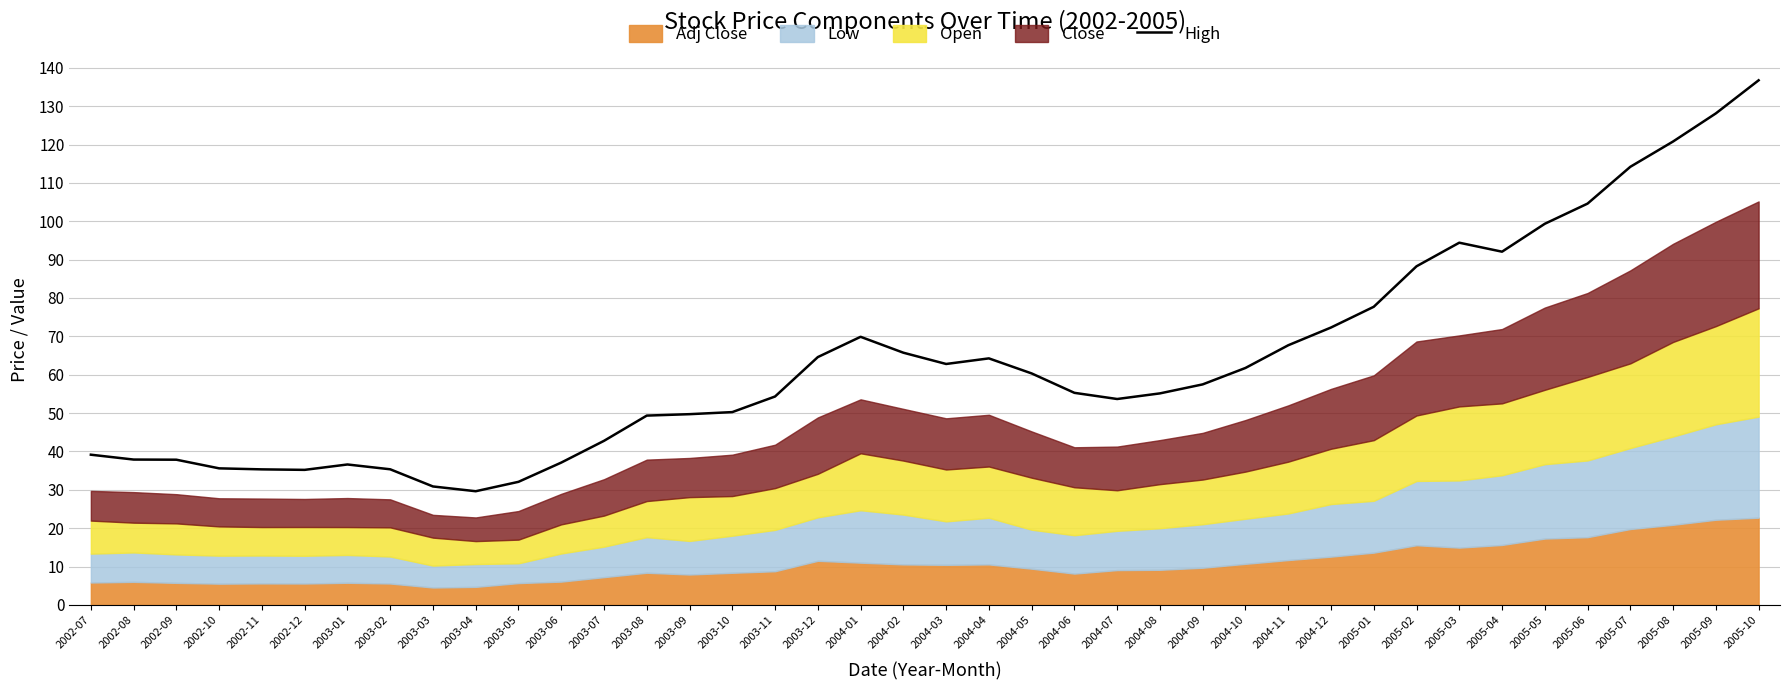

Where does the data first go above 57?

2003-12